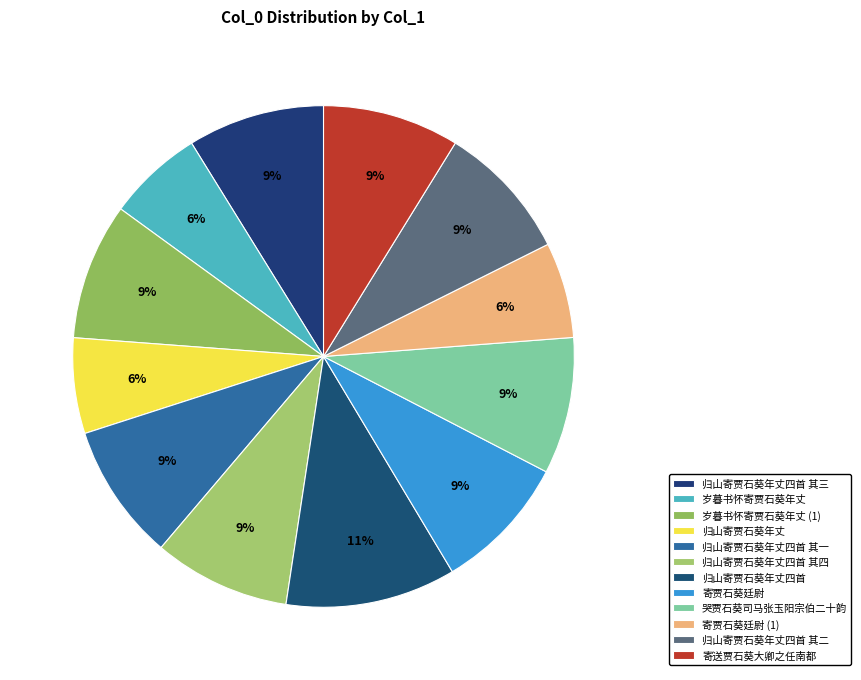

Count the number of slices in the pie.

12